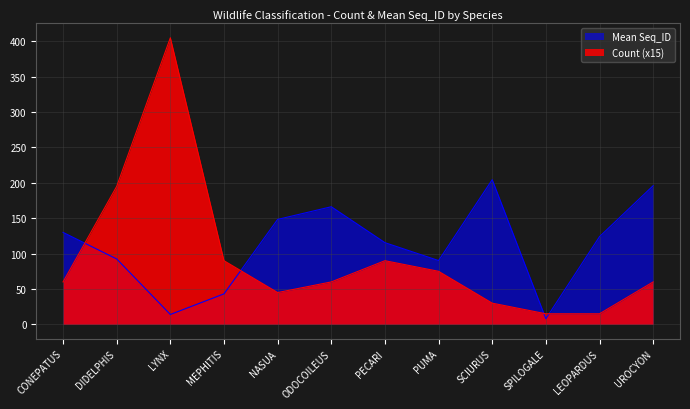

Rank the series by their average value, from lowest to highest.

Count (x15), Mean Seq_ID